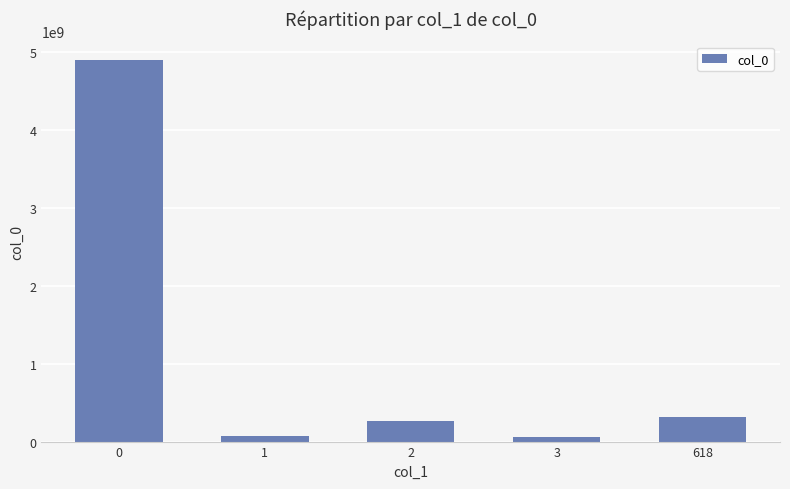

Is it true that the value at 618 is 311781835?

True